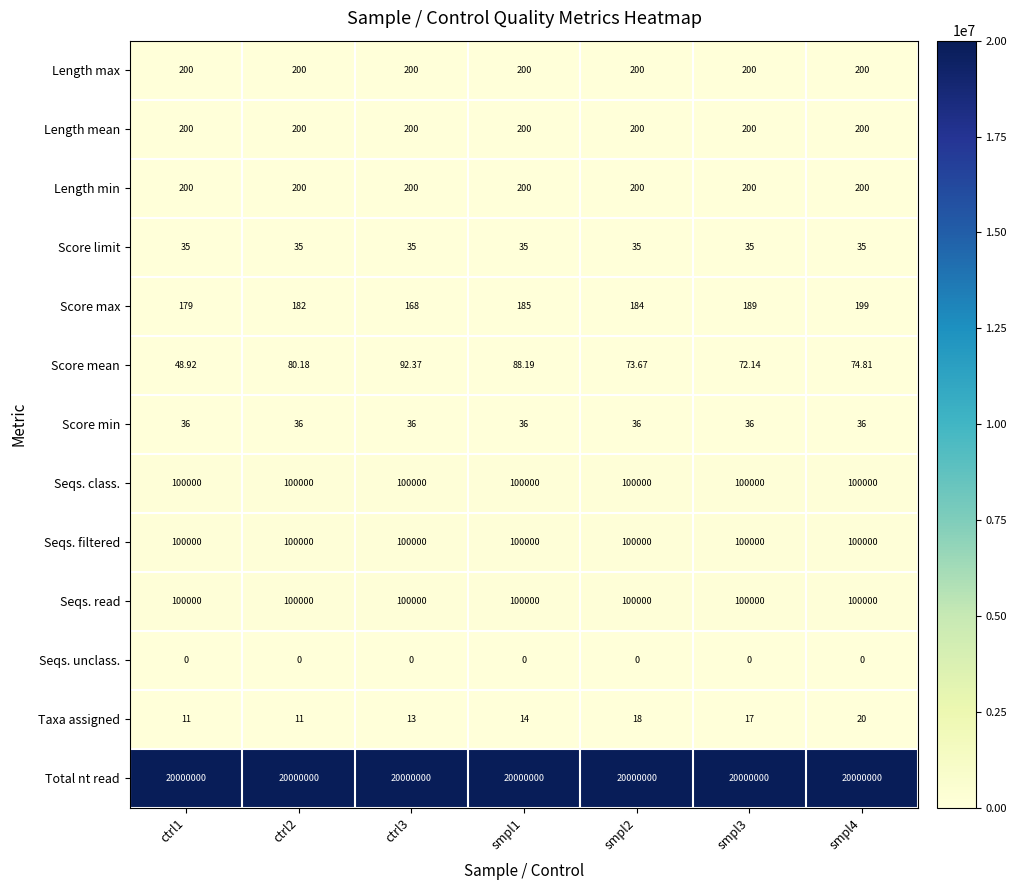

Is the value of Length max at smpl4 greater than the value of Seqs. class. at ctrl2?

No